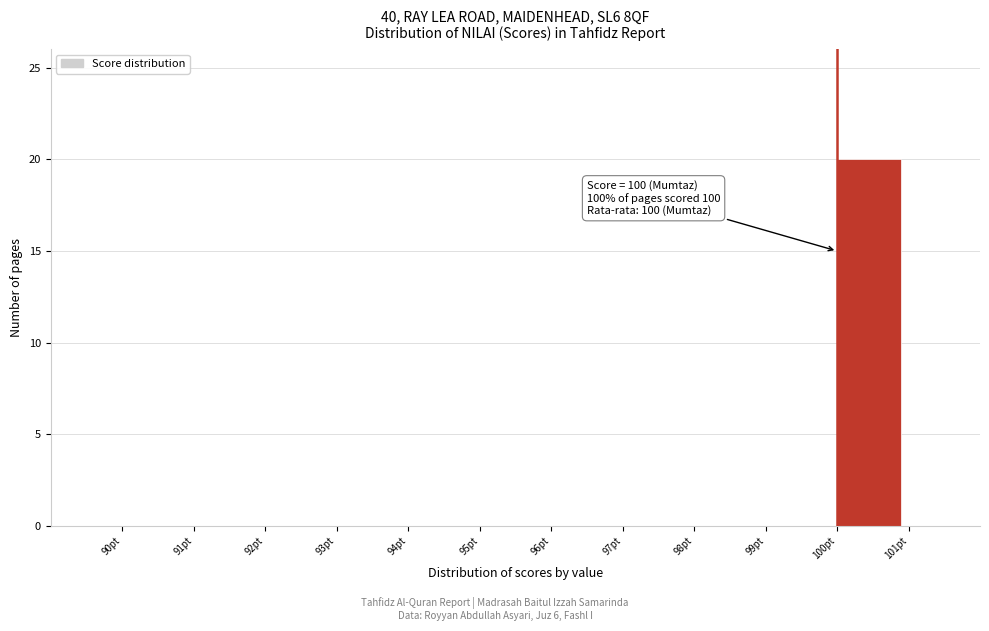

Which range on the x-axis has the tallest bar?

100 to 101